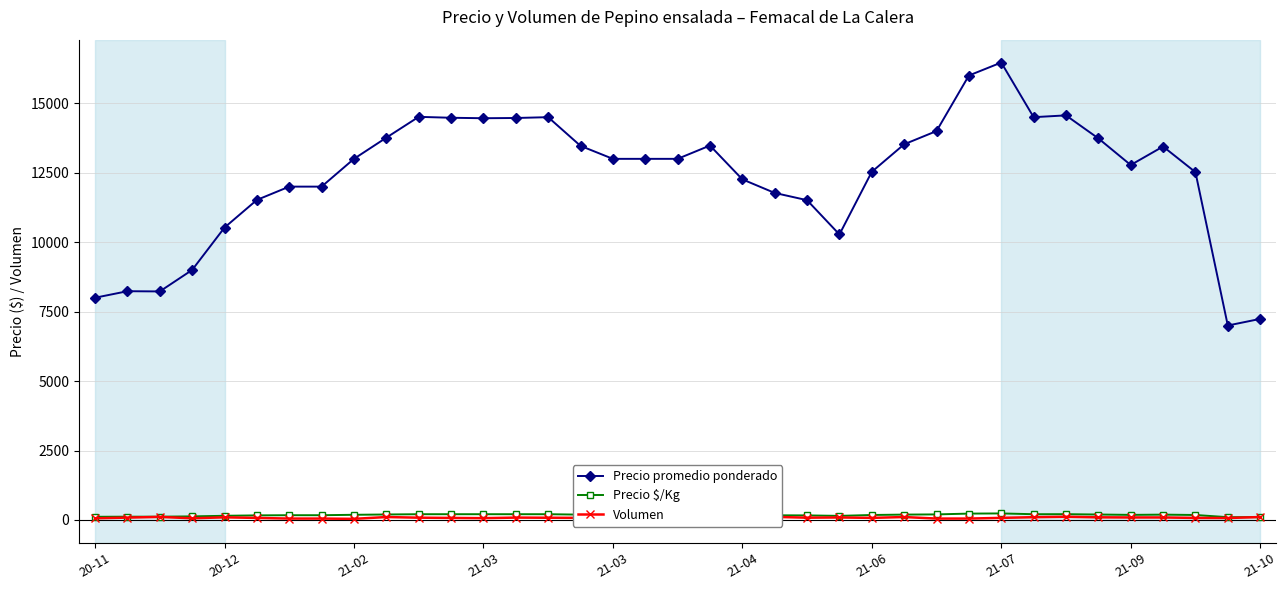

At how many categories does at least one series exceed 6468?

37